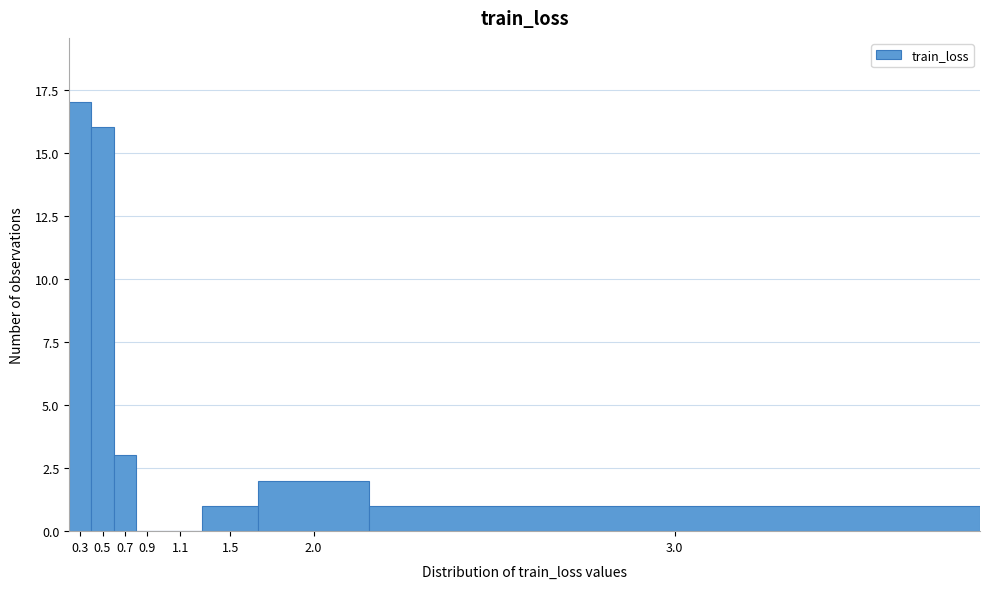

Reading left to right, extract all data points from this chart.

0.3=17	0.5=16	0.7=3	0.9=0	1.1=0	1.5=1	2.0=2	3.0=1